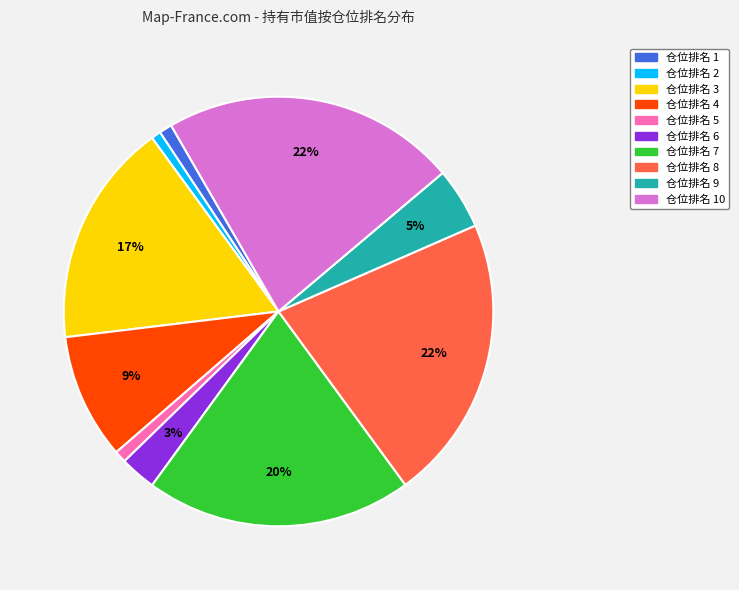

The 仓位排名 8 slice represents 8% of the pie. True or false?

False